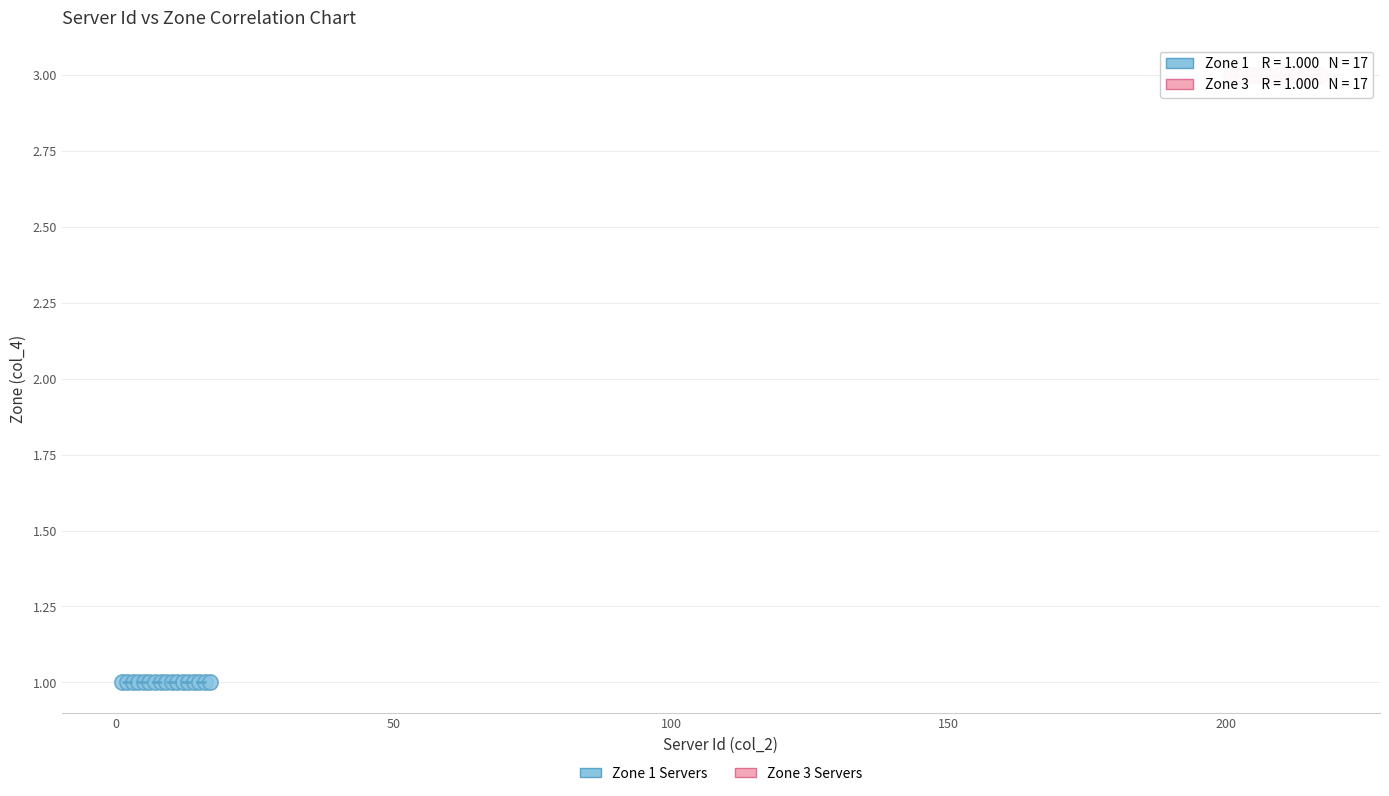

Which series reaches the maximum Y coordinate?

Zone 3 Servers